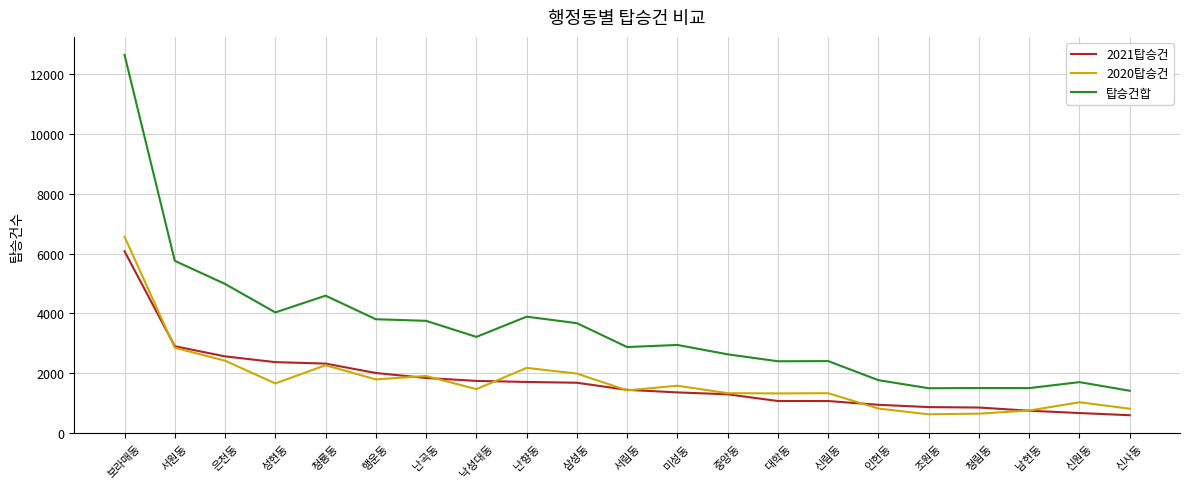

What is the difference between the highest and lowest values at 청림동?

856